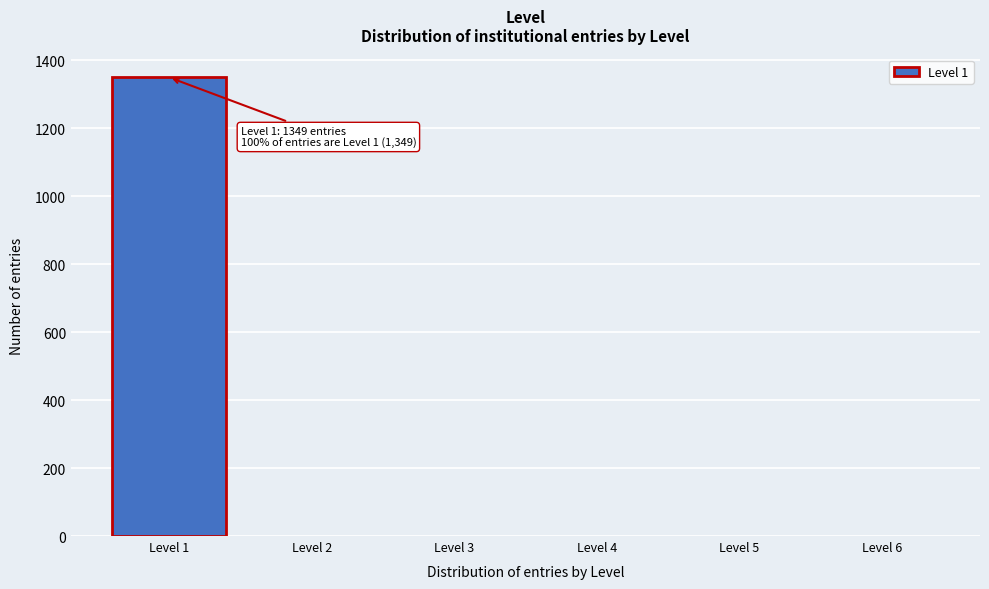

Reading left to right, what are all the values shown in this chart?

Level 1=1349	Level 2=0	Level 3=0	Level 4=0	Level 5=0	Level 6=0